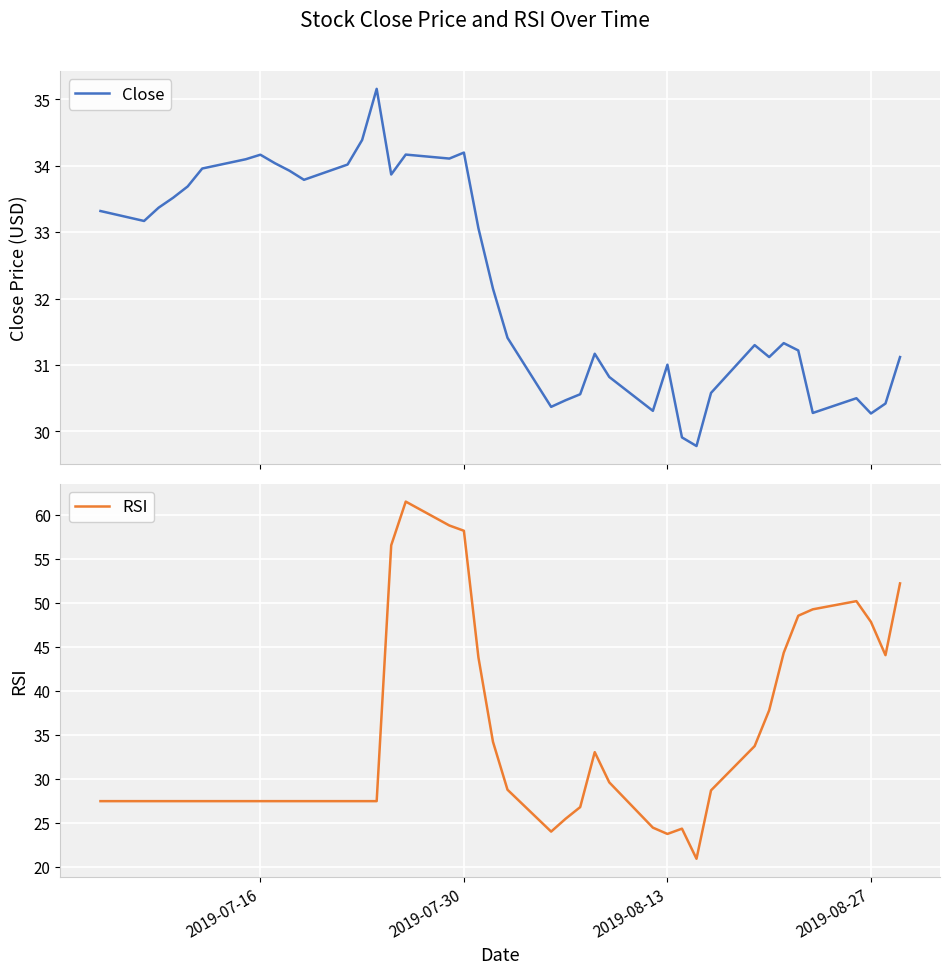

How many values in the RSI series exceed 27?

33